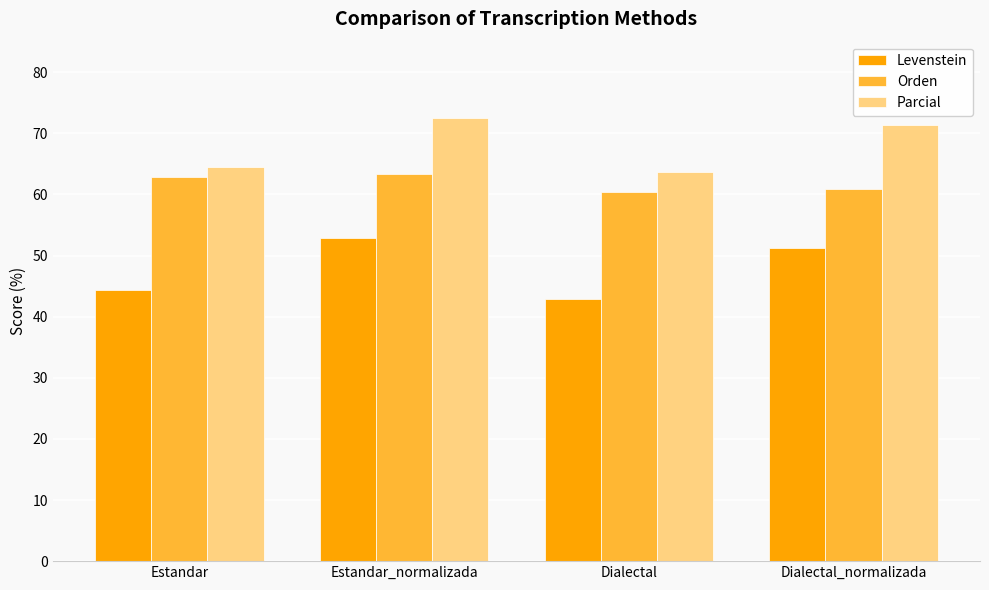

Which category has the highest value in the Parcial series?

Estandar_normalizada